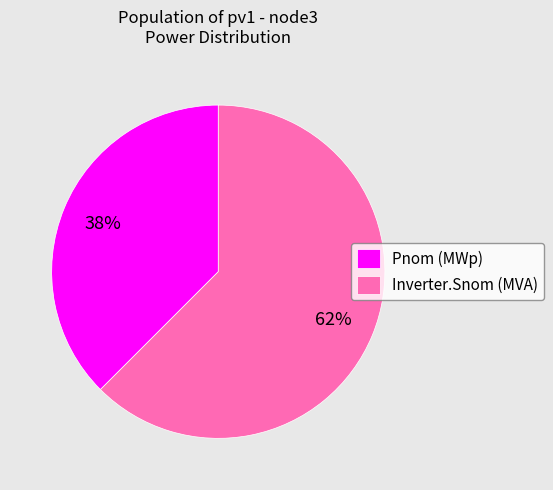

Which slice is the smallest?

Pnom (MWp)